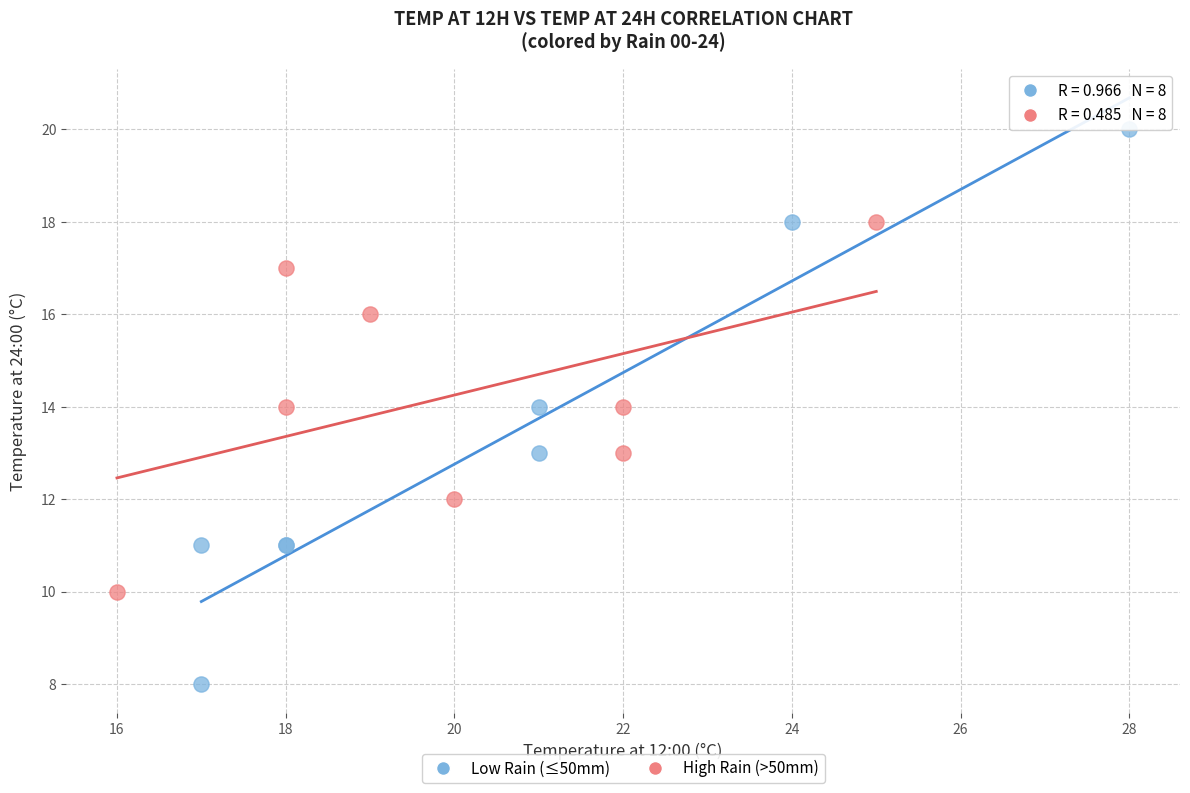

Which series has the largest Y range (max minus min)?

Low Rain (≤50mm)